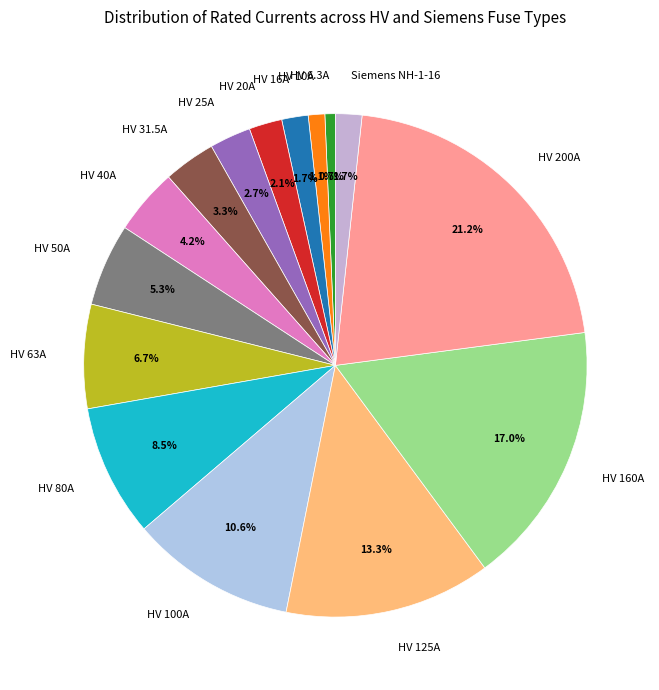

Is there any slice that represents more than half of the pie?

No